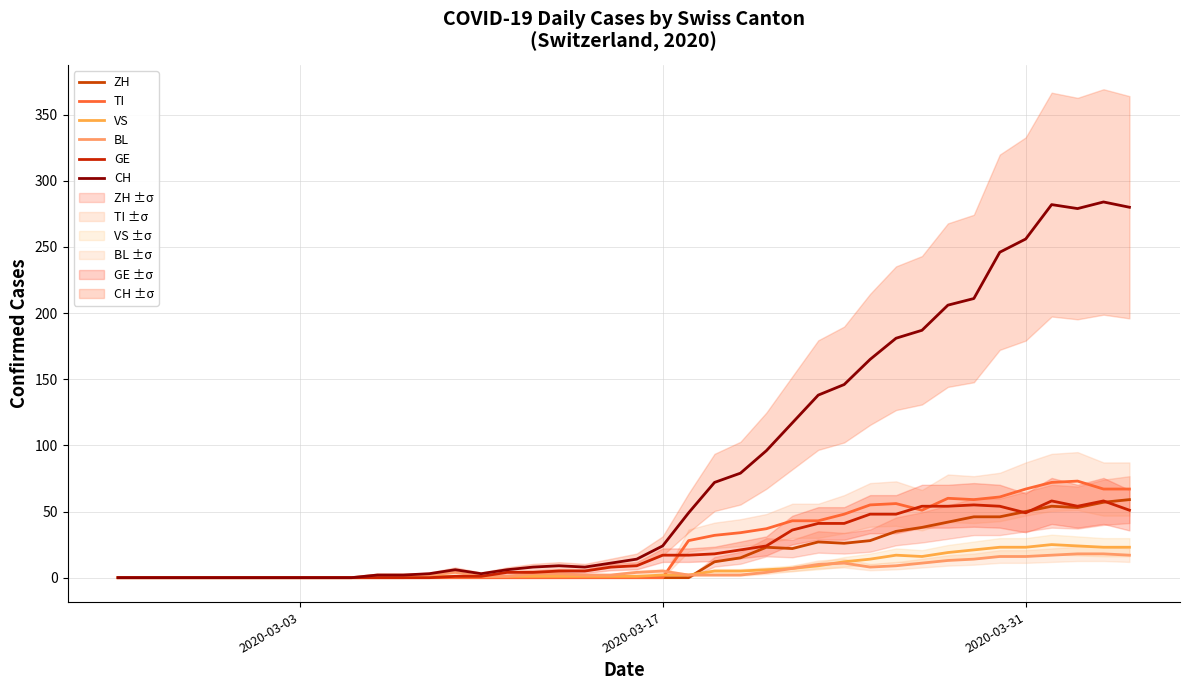

What is the sum of all VS values?

285